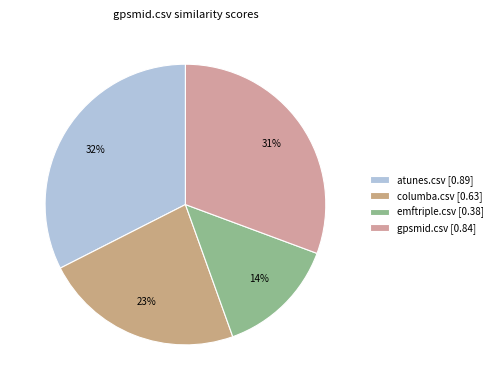

Rank the categories by value from highest to lowest.

atunes.csv, gpsmid.csv, columba.csv, emftriple.csv